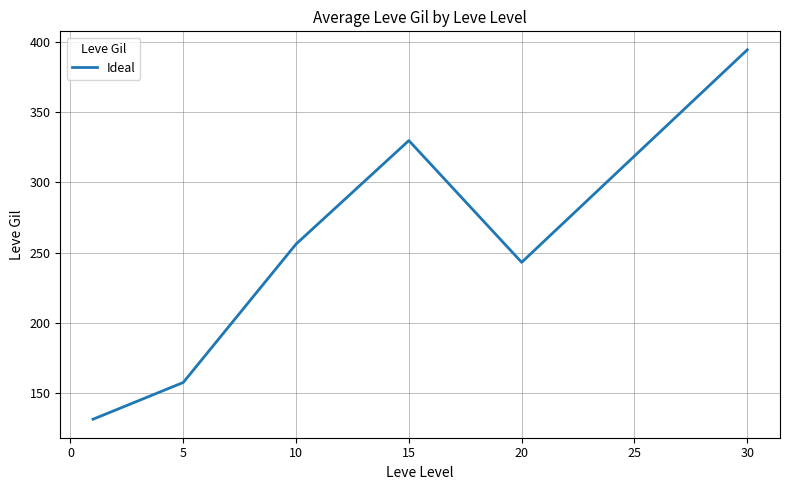

What is the minimum value shown in the chart?

131.3